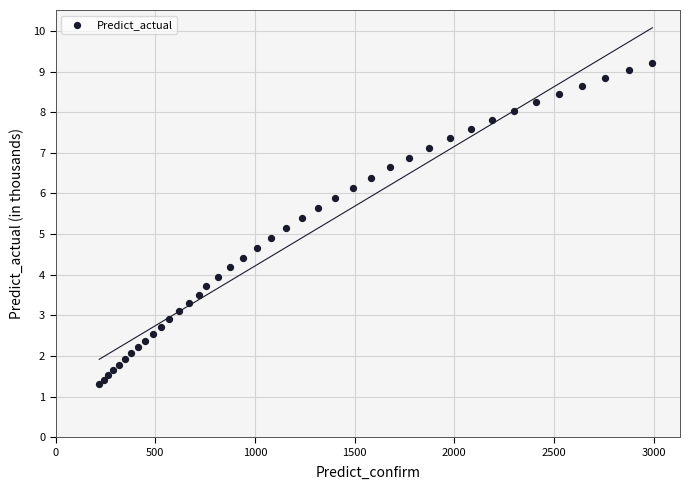

What is the range of X values (max minus min)?

2774.0